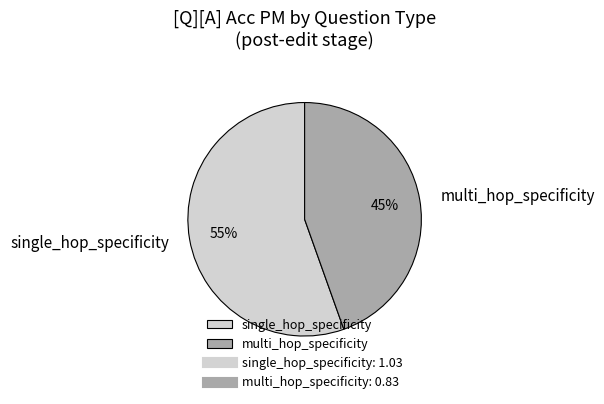

Does multi_hop_specificity account for over 50% of the chart?

No